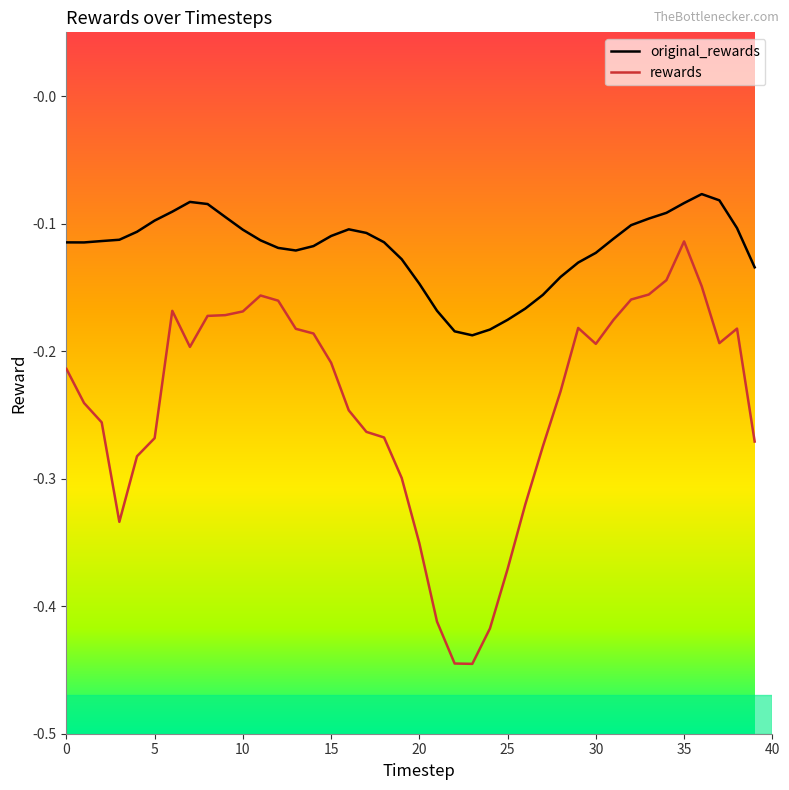

Rank the series by their average value, from highest to lowest.

original_rewards, rewards